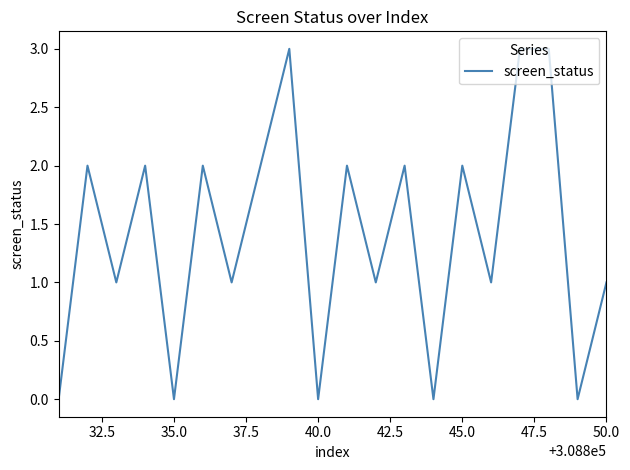

What is the maximum value shown in the chart?

3